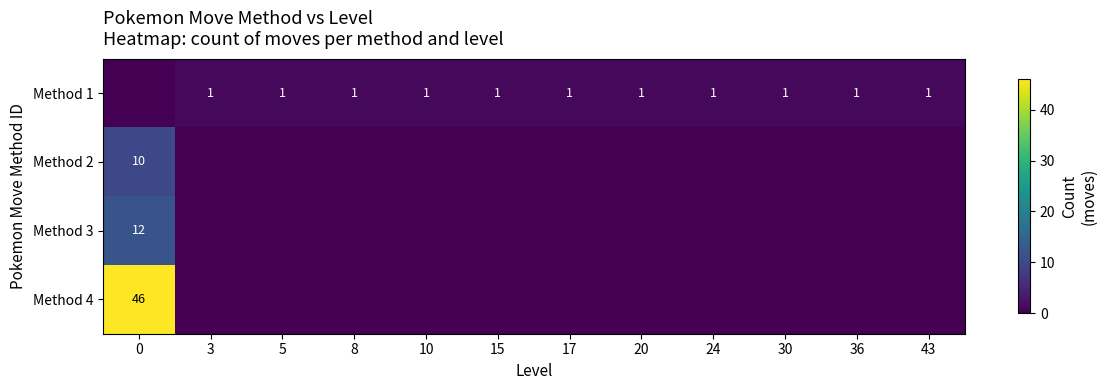

True or false: Method 2 has a value of 10 at 0.

True